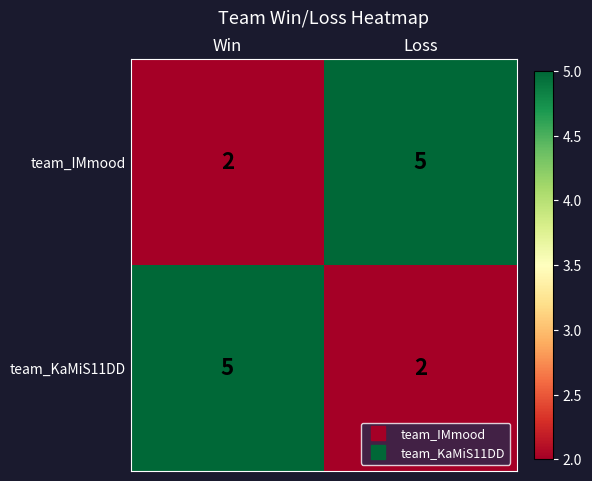

How many data points does each series have?

2